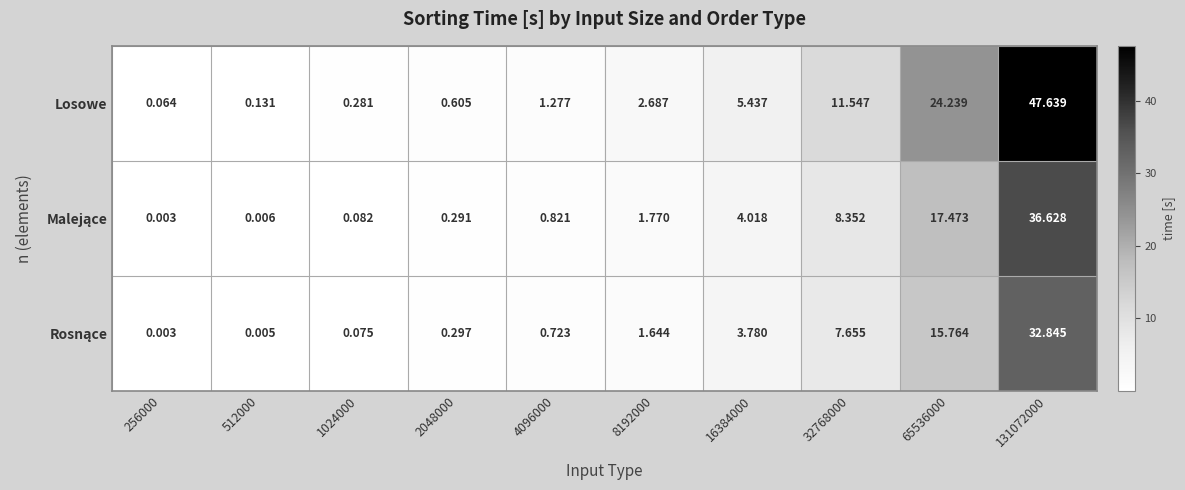

At which category does the chart reach its peak across all series?

131072000